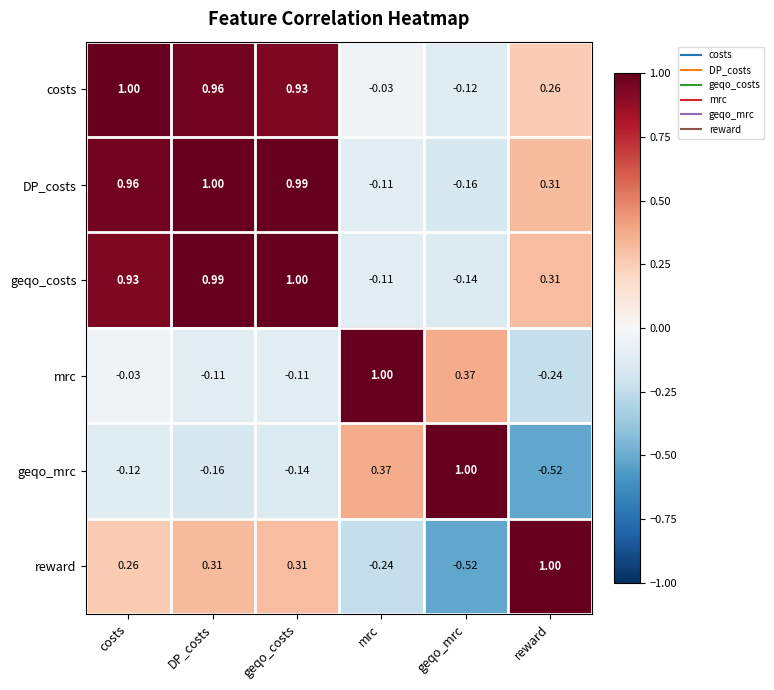

How many negative values does the costs series have?

2